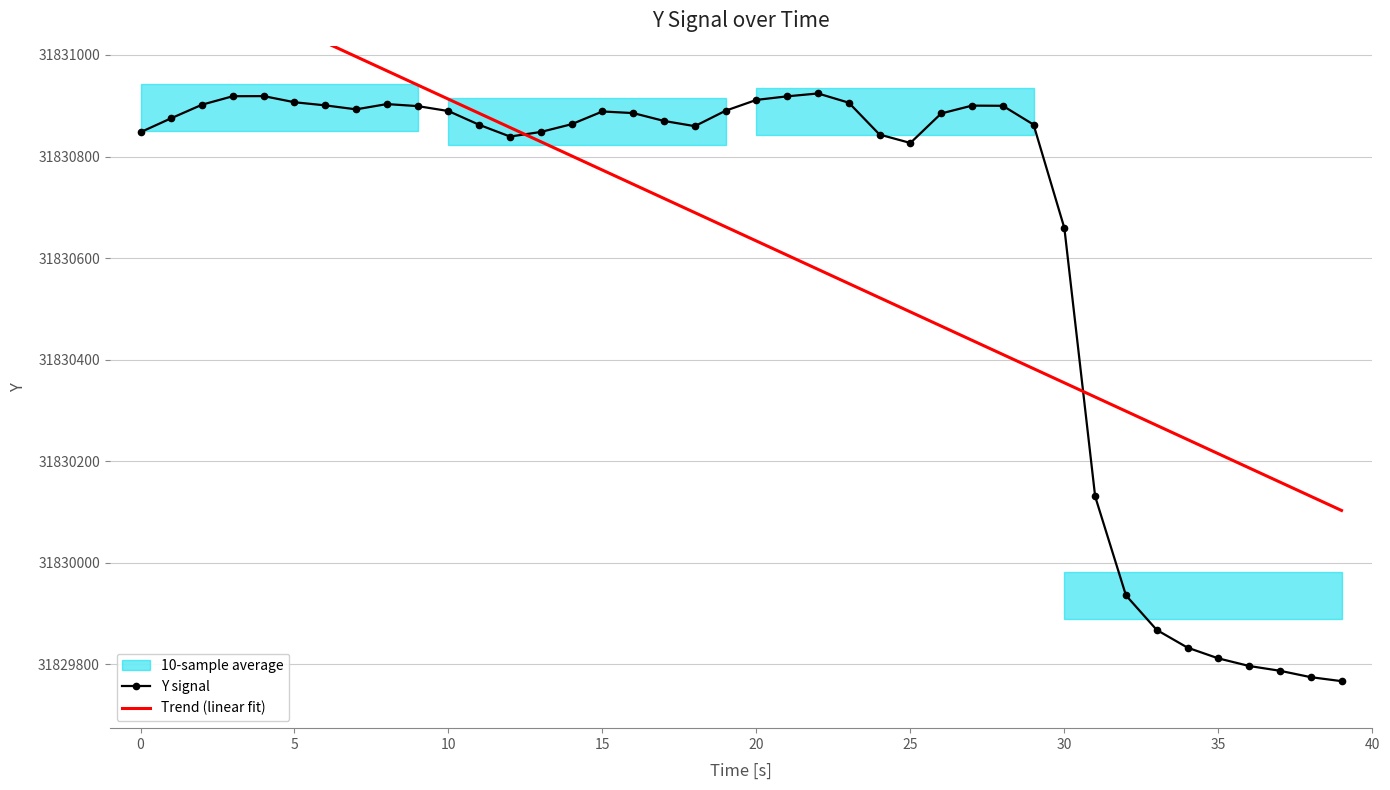

Where is Trend (linear fit) nearest to the value 31830647?

20